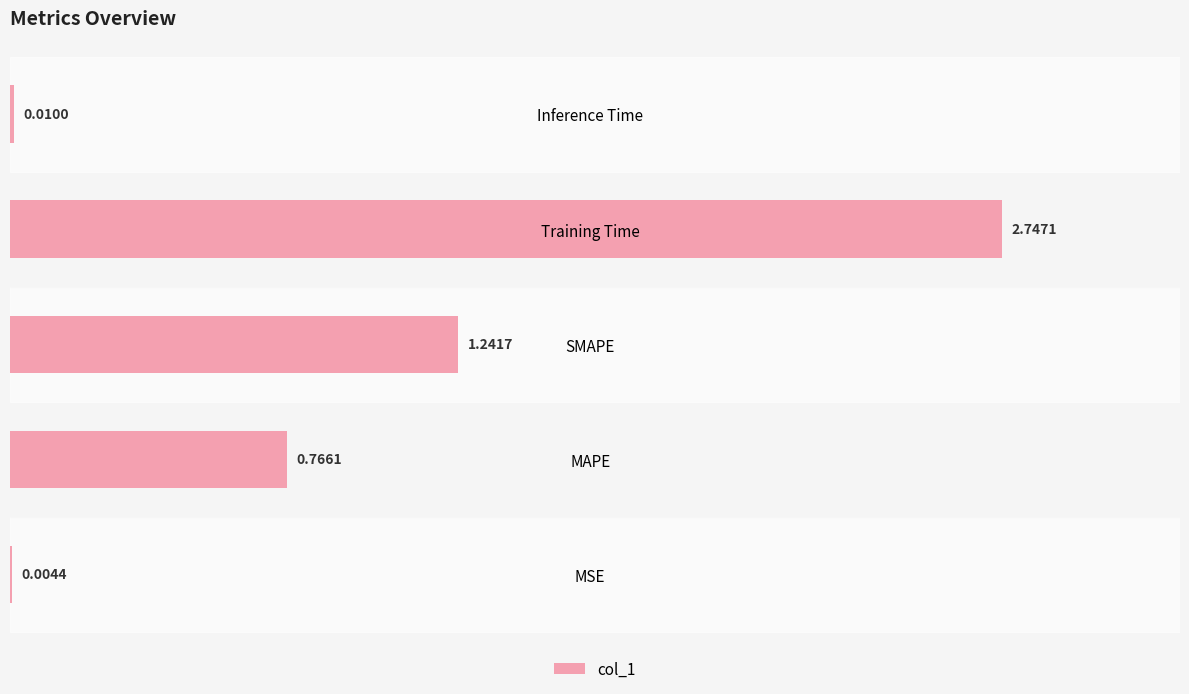

Which label corresponds to the largest value in the chart?

Training Time